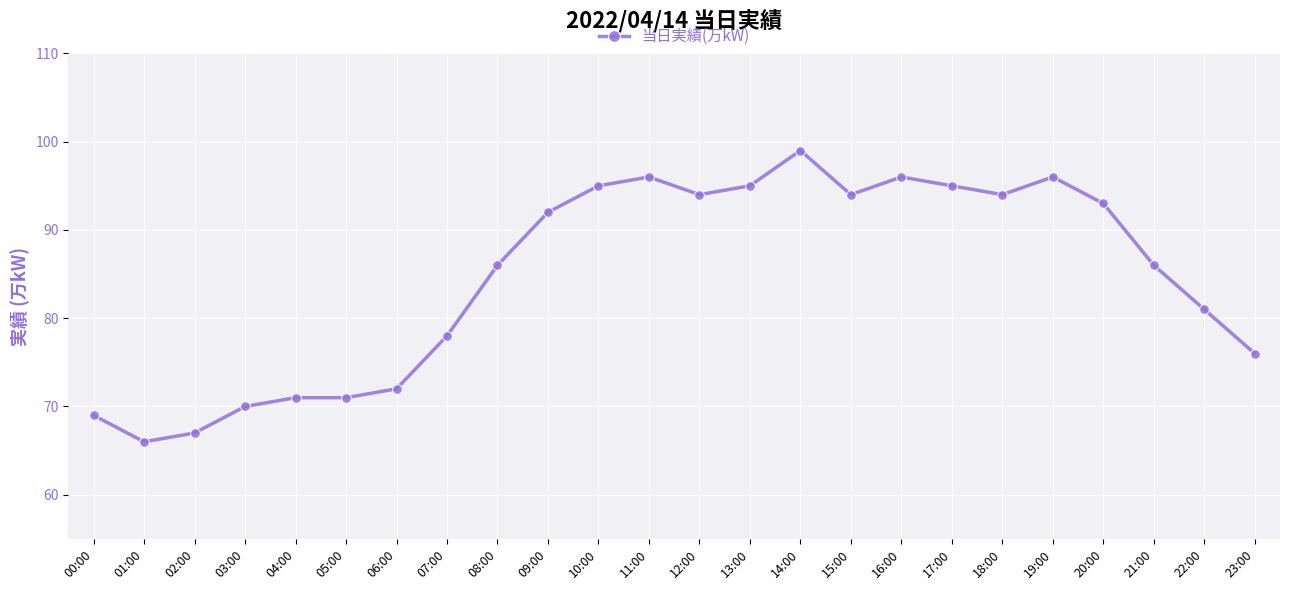

Between 04:00 and 21:00, which is larger?

21:00